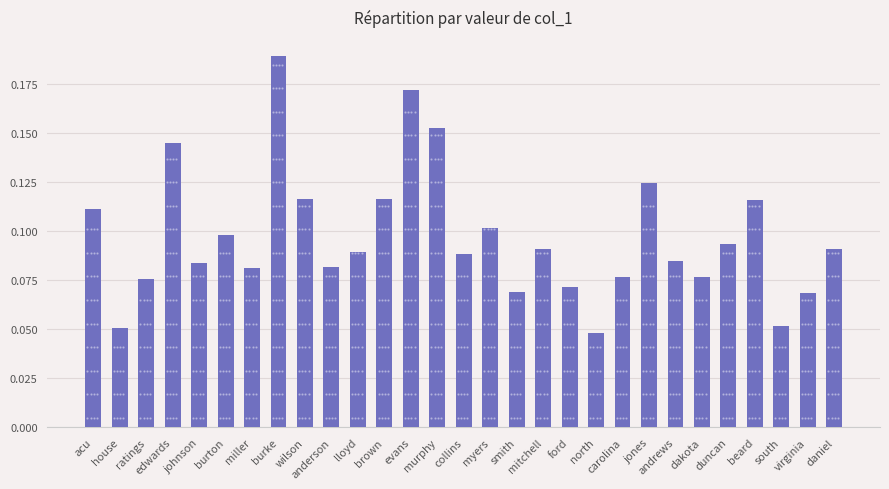

What is the value of the 3rd bar from the left?

0.1